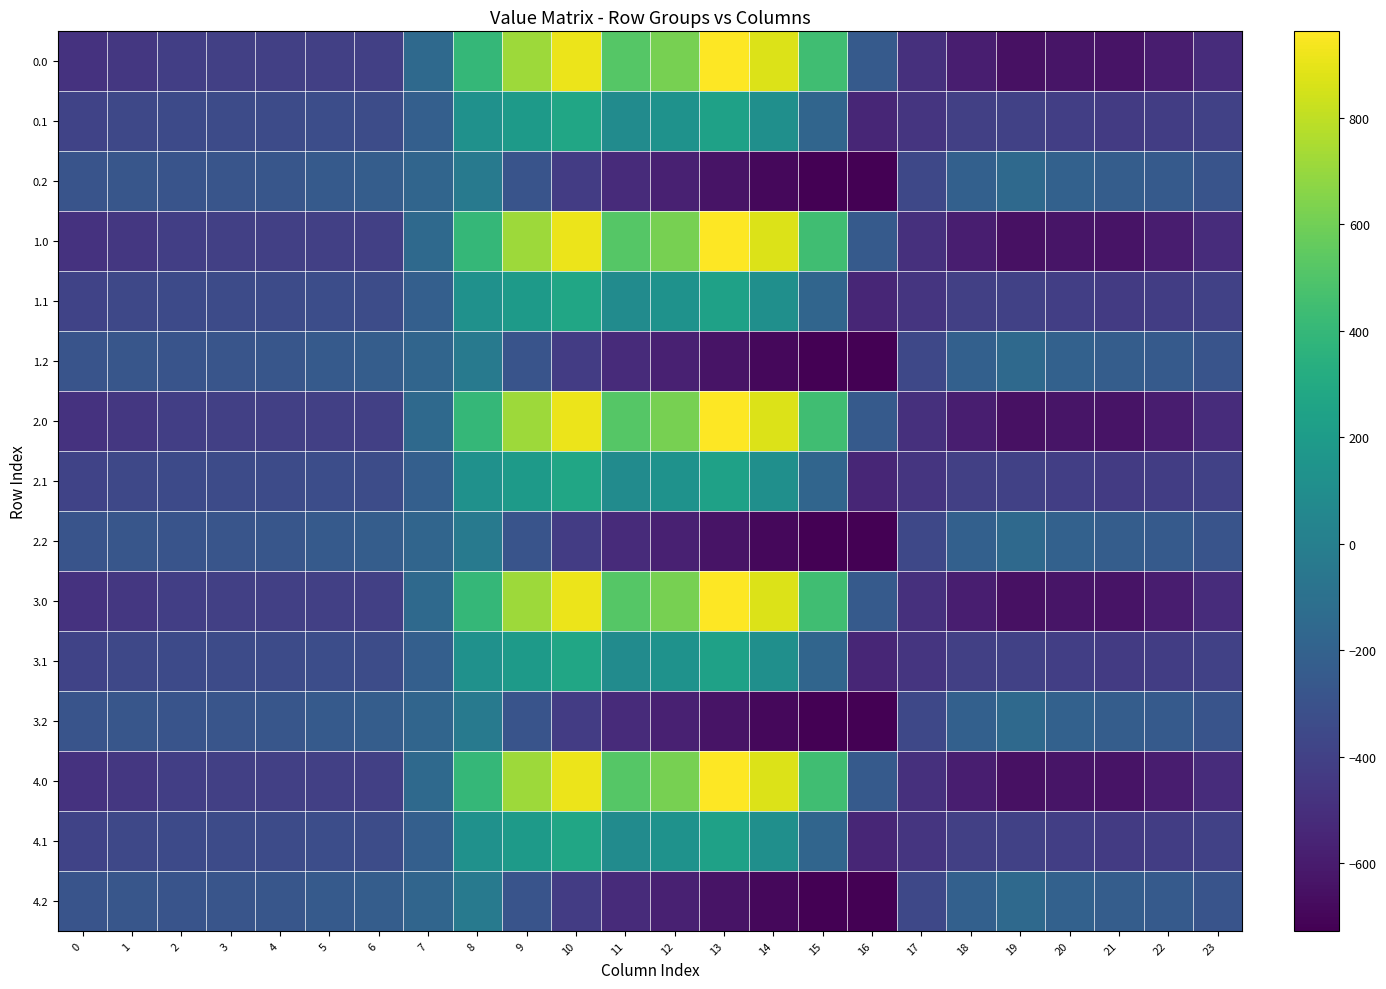

How many series are shown in this chart?

15